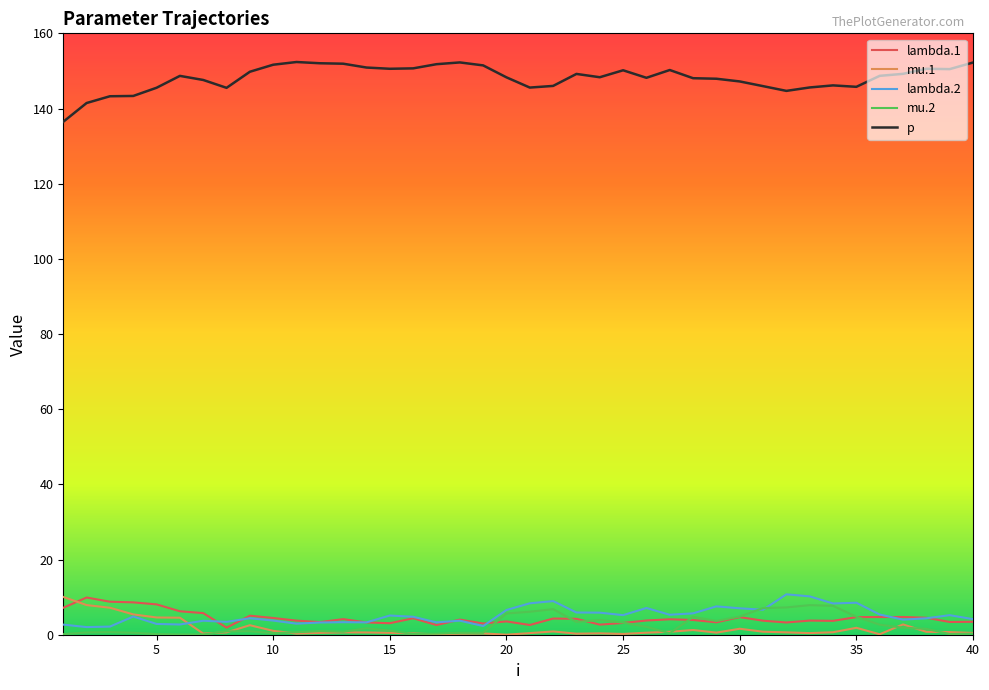

True or false: lambda.1 and lambda.2 cross at least once.

True